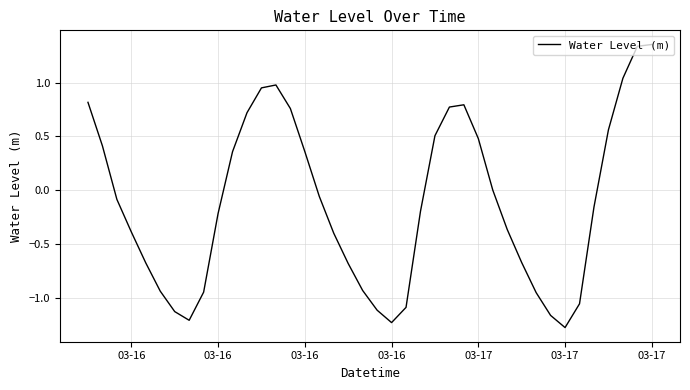

What is the minimum value shown in the chart?

-1.3